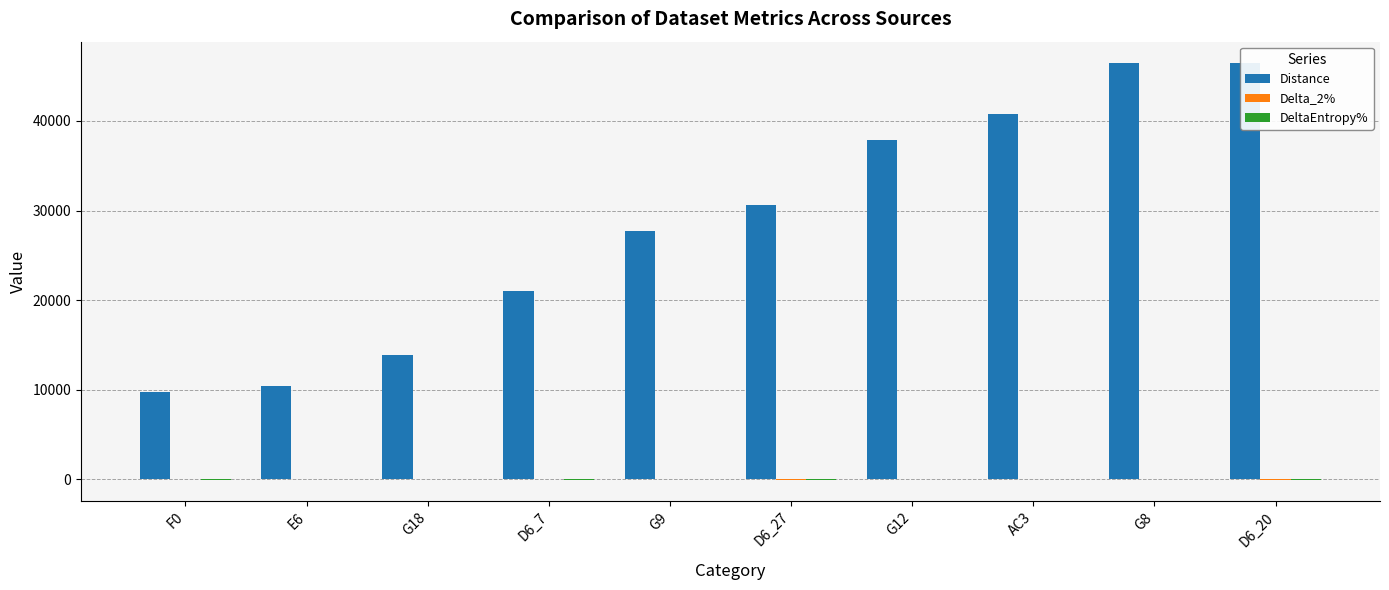

Is it true that Delta_2% equals 1.2 at G9?

False